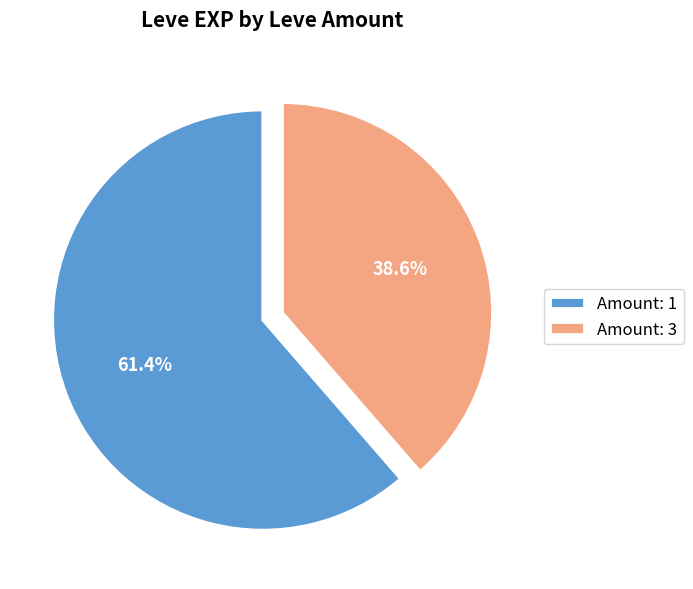

What is the smallest slice in the pie chart?

Amount: 3